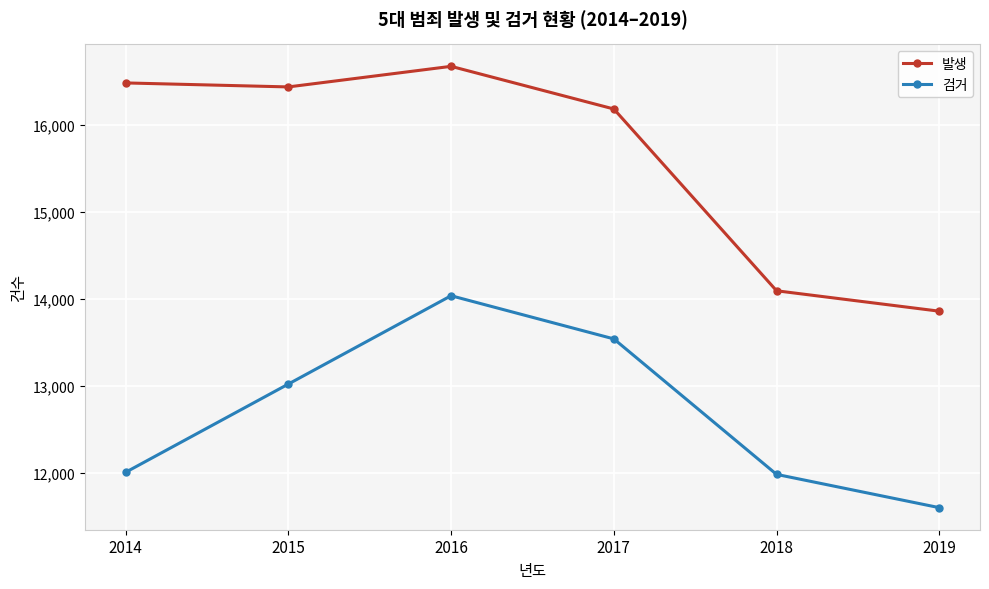

How many lines are shown in the chart?

2